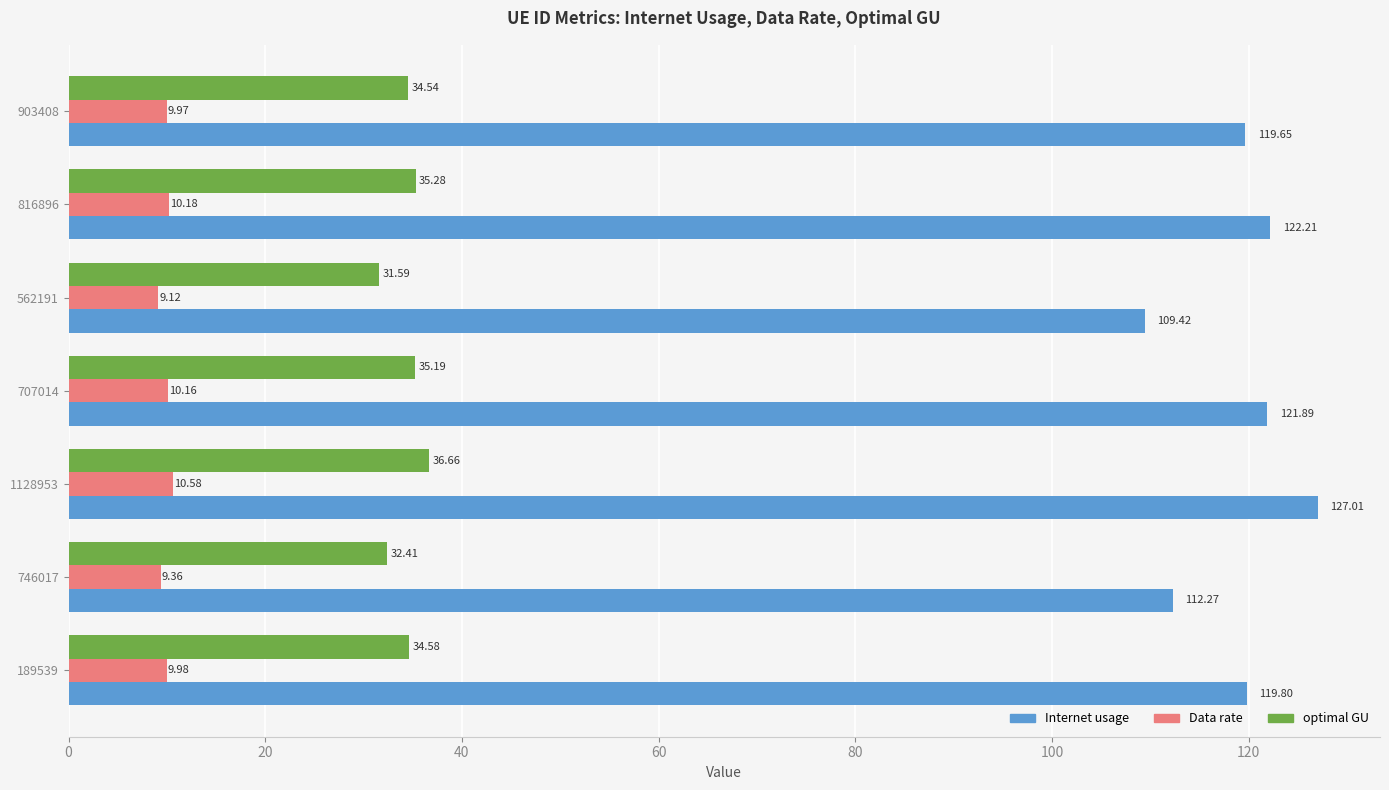

Which label corresponds to the largest value in the chart?

1128953